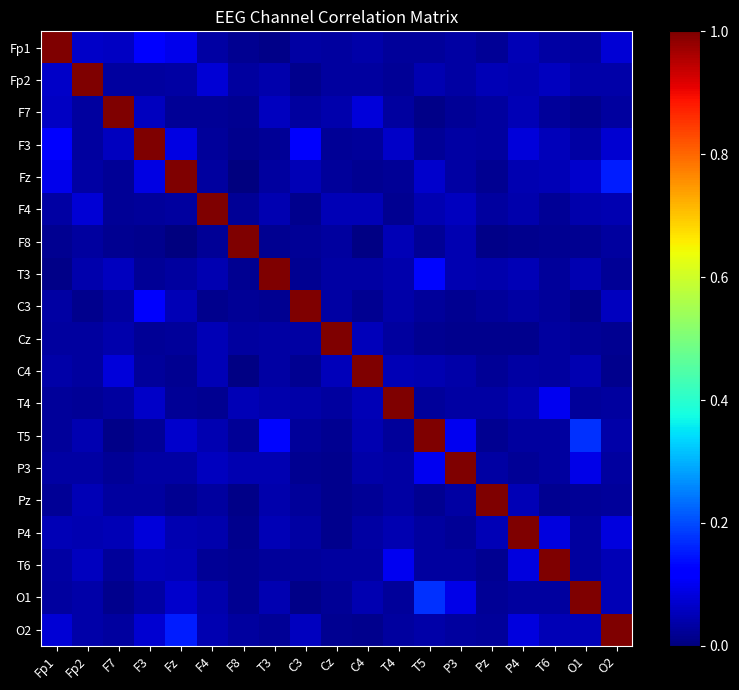

Which category has the highest value across all series?

Fp1